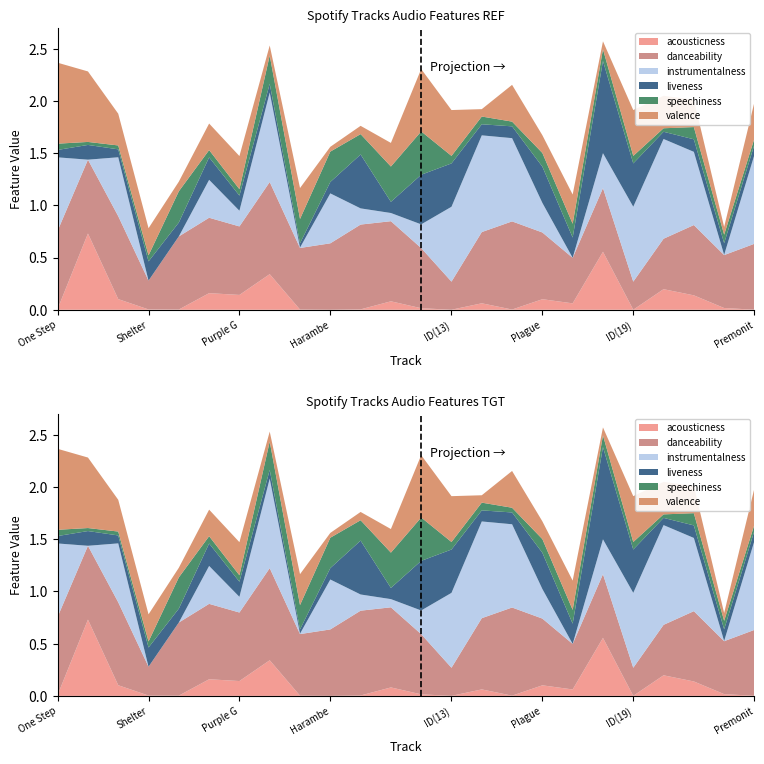

Reading right to left, what are all the values shown in this chart?

acousticness: 0.0	0.0	0.1	0.2	0.0	0.6	0.1	0.1	0.0	0.1	0.0	0.0	0.1	0.0	0.0	0.0	0.3	0.1	0.2	0.0	0.0	0.1	0.7	0.0
danceability: 0.6	0.5	0.7	0.5	0.3	0.6	0.4	0.6	0.8	0.7	0.3	0.6	0.8	0.8	0.6	0.6	0.9	0.7	0.7	0.7	0.3	0.8	0.7	0.7
instrumentalness: 0.9	0.0	0.7	1.0	0.7	0.3	0.0	0.3	0.8	0.9	0.7	0.2	0.1	0.2	0.5	0.0	0.9	0.1	0.4	0.0	0.0	0.6	0.0	0.7
liveness: 0.1	0.1	0.1	0.1	0.4	0.9	0.2	0.3	0.1	0.1	0.4	0.5	0.1	0.5	0.1	0.0	0.1	0.1	0.2	0.1	0.2	0.1	0.1	0.1
speechiness: 0.1	0.1	0.1	0.0	0.1	0.1	0.1	0.1	0.0	0.1	0.1	0.4	0.3	0.2	0.3	0.2	0.3	0.1	0.1	0.3	0.1	0.0	0.0	0.1
valence: 0.3	0.1	0.3	0.3	0.4	0.1	0.3	0.2	0.4	0.1	0.4	0.6	0.2	0.1	0.0	0.3	0.1	0.3	0.3	0.1	0.3	0.3	0.7	0.8